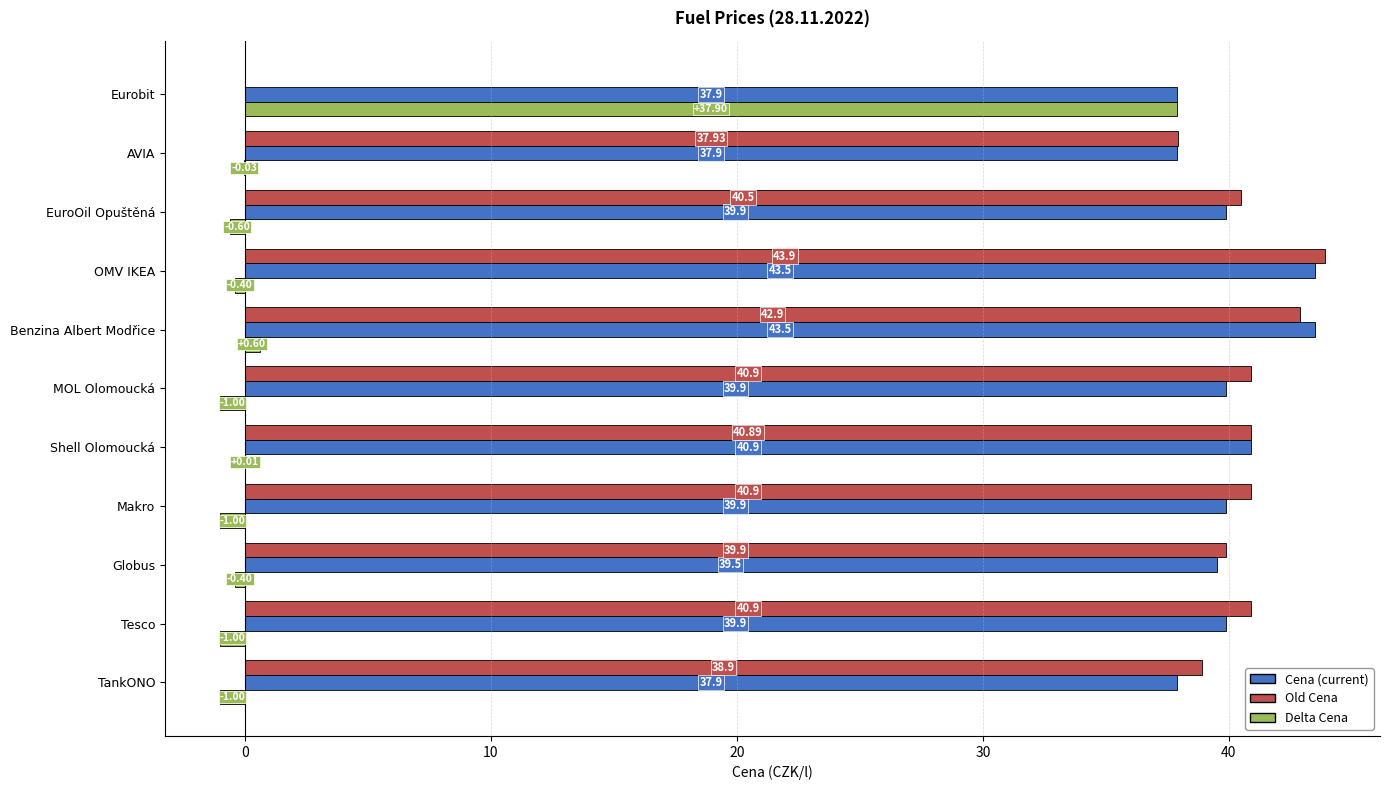

At which category does the chart reach its peak across all series?

OMV IKEA